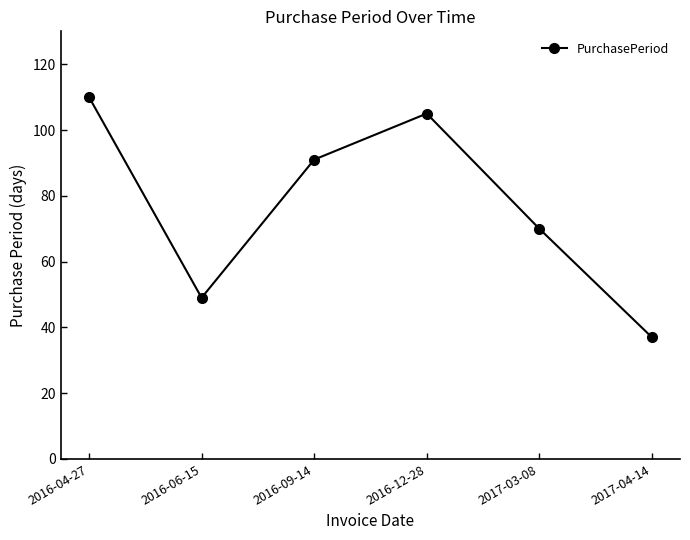

What is the sum of the values at 2016-09-14 and 2016-06-15?

140